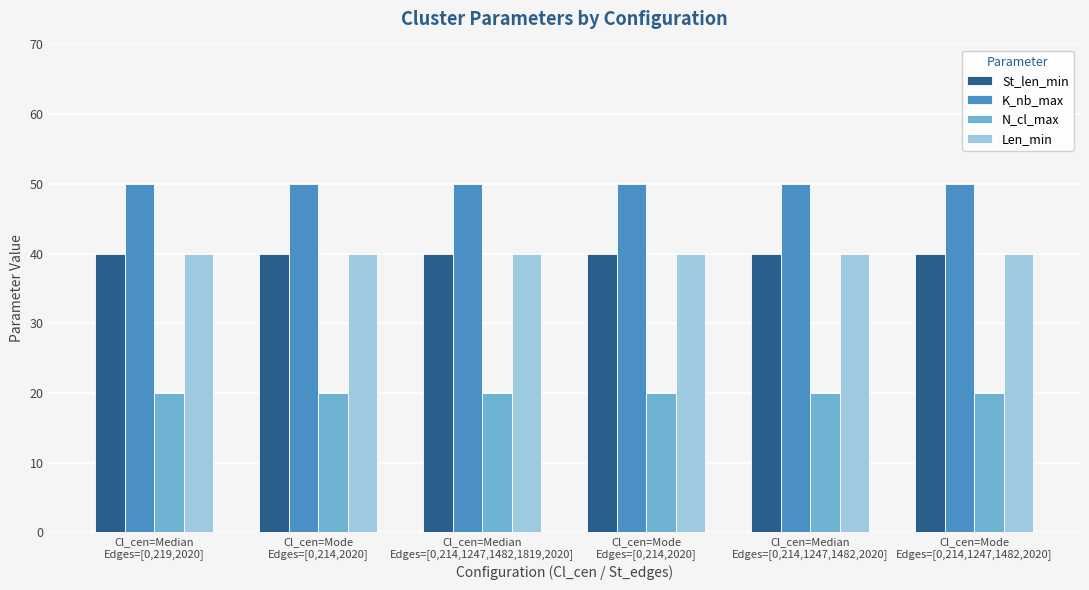

Is it true that Len_min equals 40 at Cl_cen=Mode
Edges=[0,214,1247,1482,2020]?

True